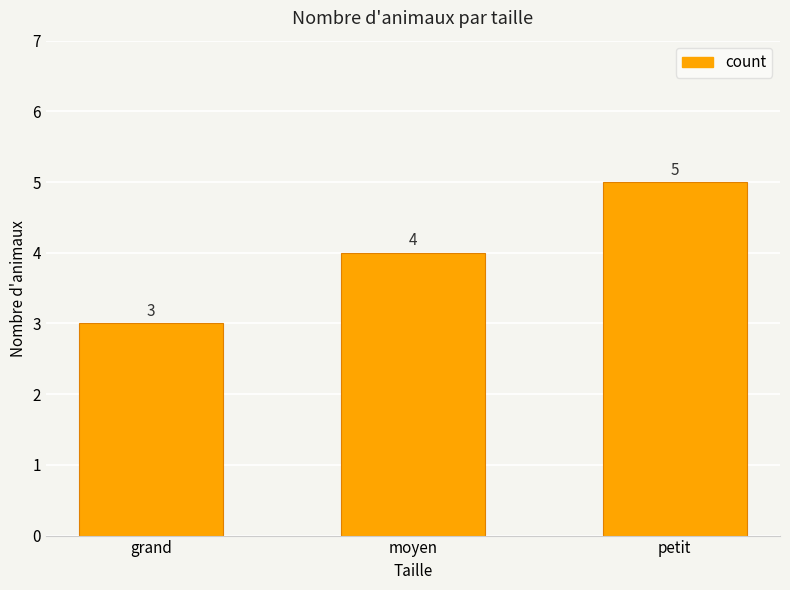

Rank the categories by value from highest to lowest.

petit, moyen, grand